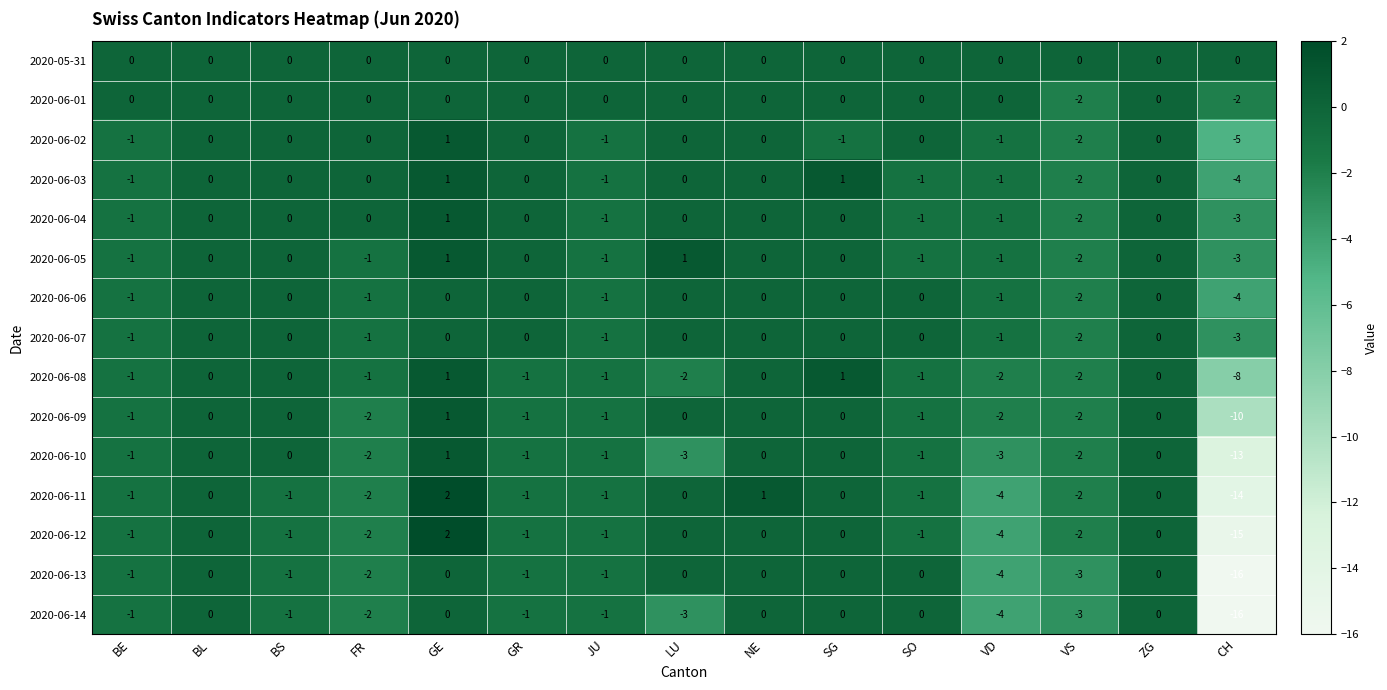

What is the spread (max minus min) of values at LU?

4